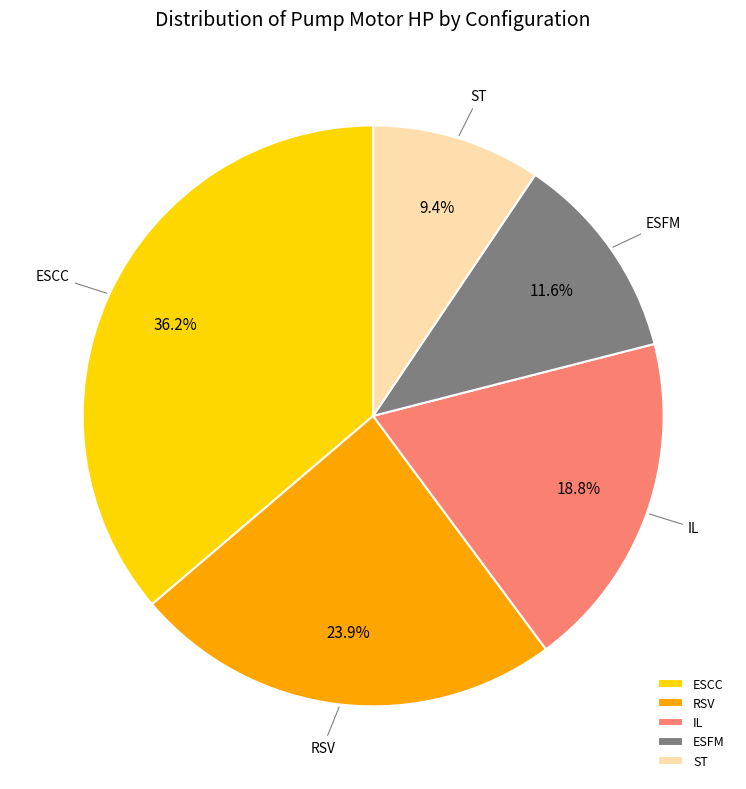

Rank the categories by value from lowest to highest.

ST, ESFM, IL, RSV, ESCC